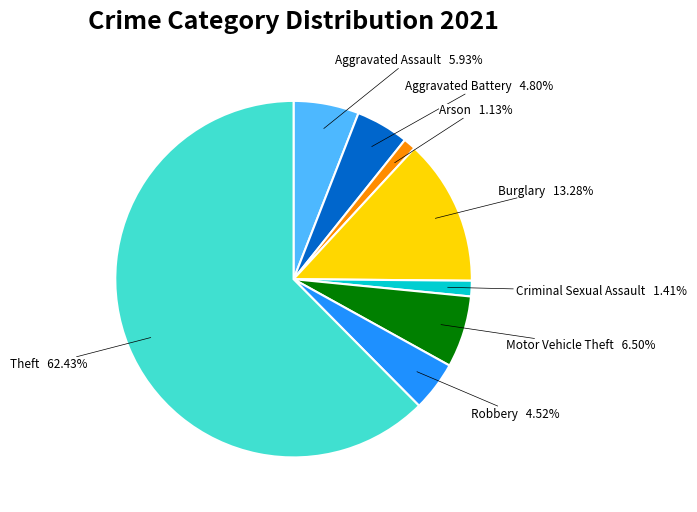

Does any single category account for the majority?

Yes